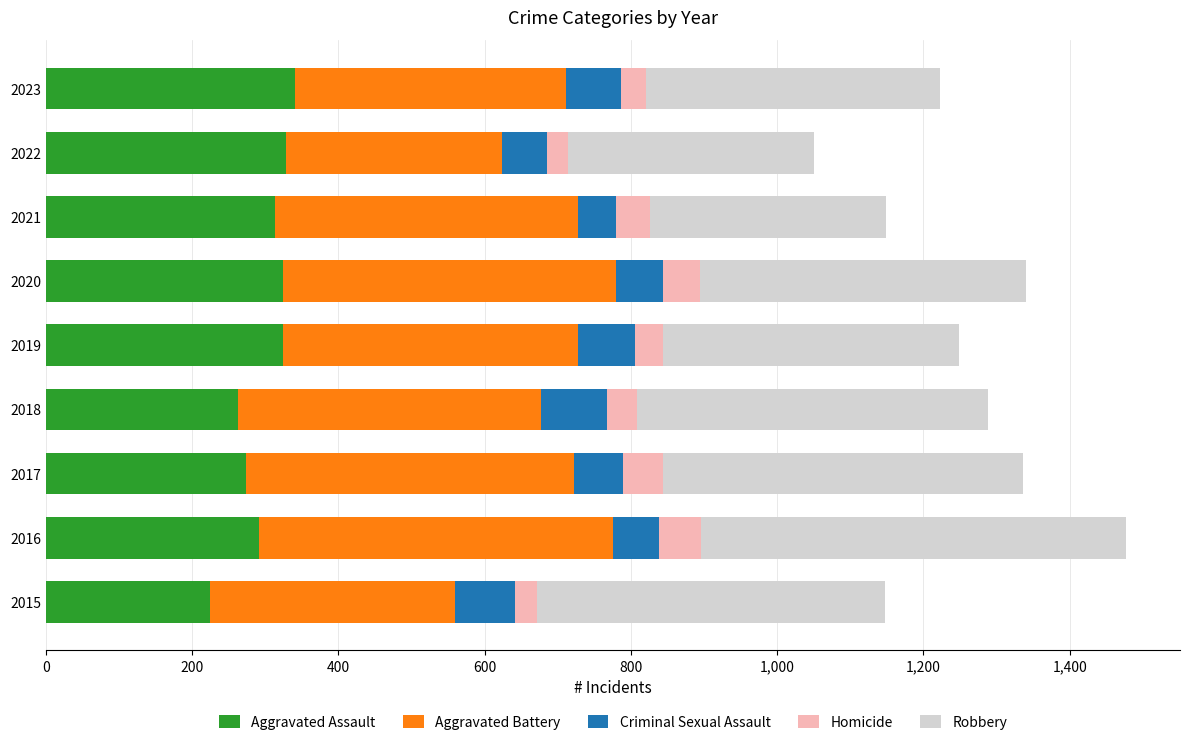

What is the minimum value for Aggravated Assault?

224